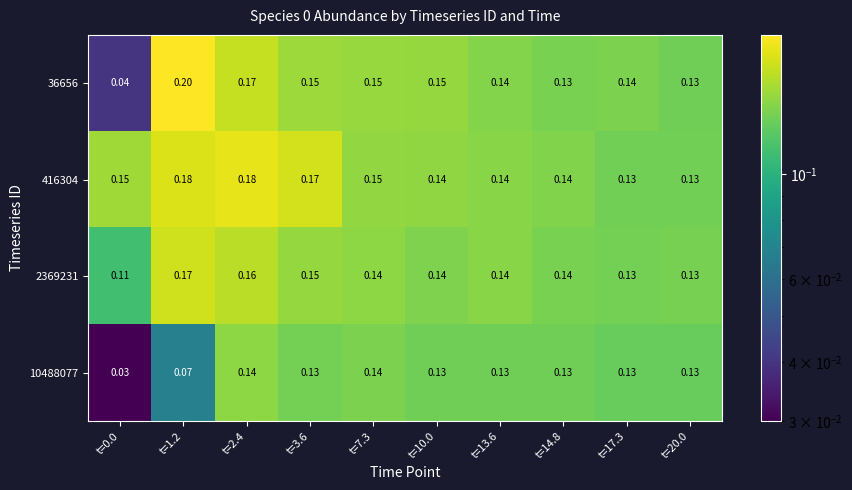

List the series in order of their peak value, lowest first.

10488077, 2369231, 416304, 36656